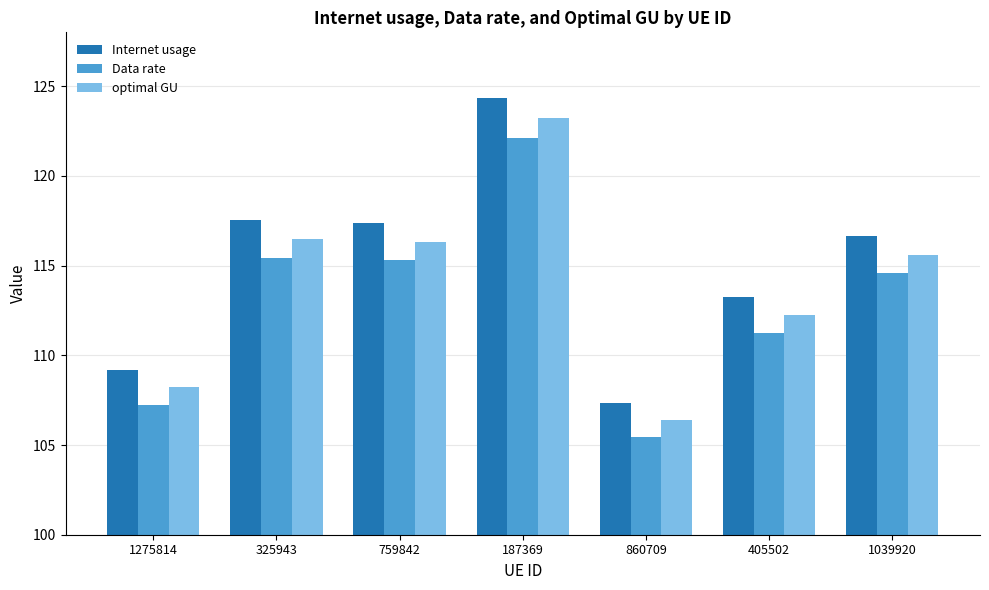

Does the chart contain stacked bars?

No